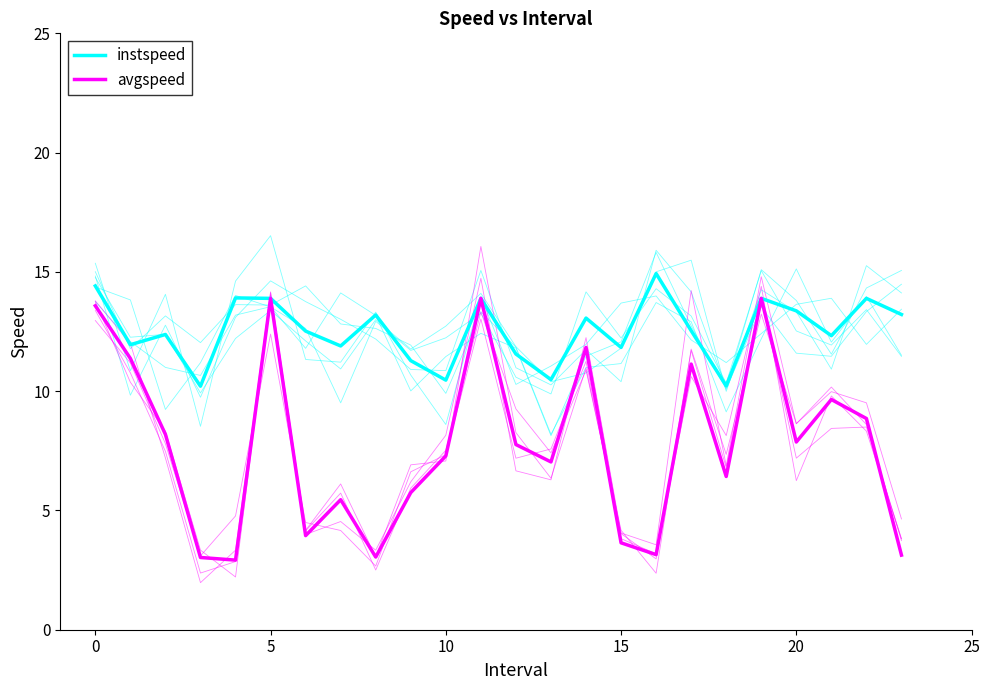

What is the label of the 10th point from the right?

14